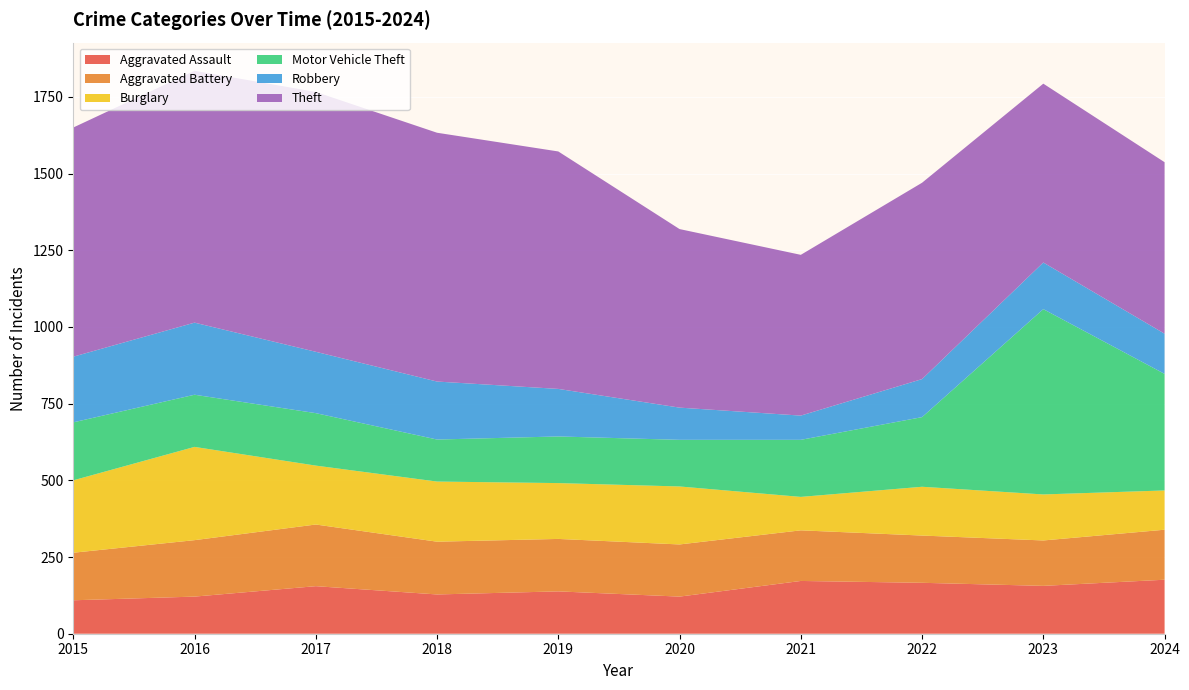

Reading left to right, transcribe all the data shown in this chart.

Aggravated Assault: 2015=109	2016=121	2017=155	2018=128	2019=138	2020=121	2021=172	2022=166	2023=156	2024=176
Aggravated Battery: 2015=155	2016=184	2017=201	2018=172	2019=171	2020=170	2021=165	2022=154	2023=148	2024=163
Burglary: 2015=236	2016=304	2017=192	2018=196	2019=182	2020=189	2021=109	2022=159	2023=150	2024=128
Motor Vehicle Theft: 2015=189	2016=170	2017=171	2018=137	2019=152	2020=152	2021=186	2022=227	2023=604	2024=380
Robbery: 2015=214	2016=235	2017=200	2018=189	2019=155	2020=105	2021=79	2022=124	2023=152	2024=131
Theft: 2015=747	2016=821	2017=847	2018=811	2019=774	2020=582	2021=524	2022=640	2023=583	2024=559